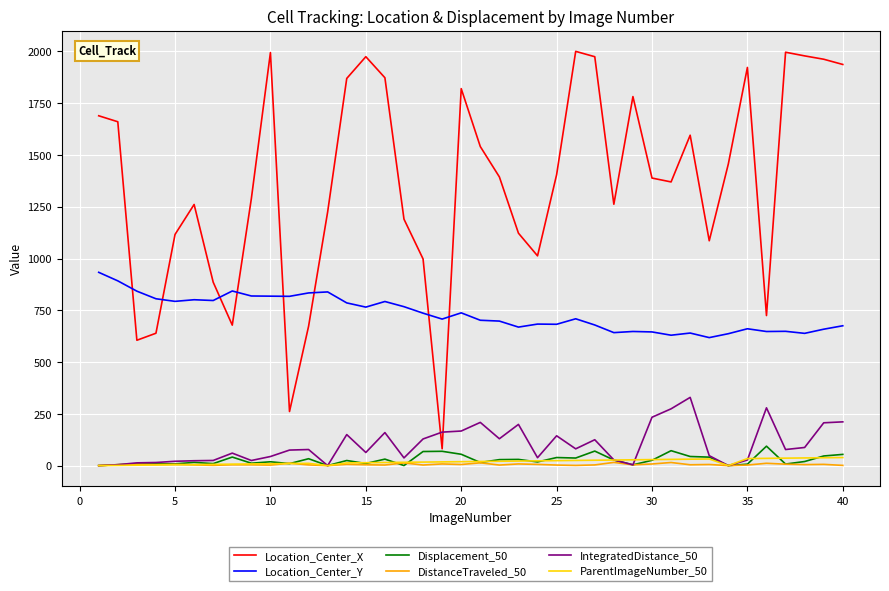

Which series has the widest spread of values?

Location_Center_X